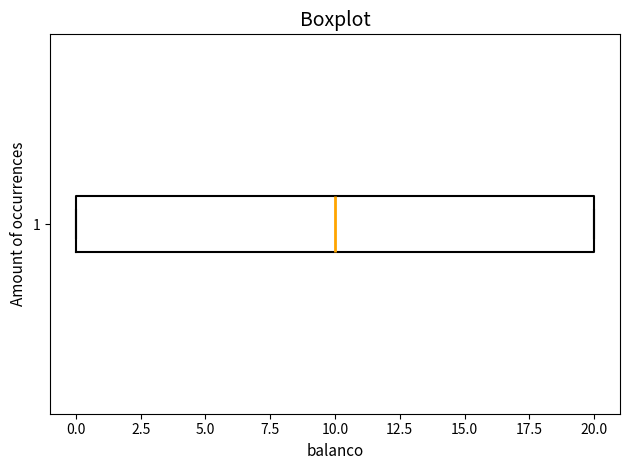

Where does the median line of the box at y = 1 sit on the x-axis? The values are not printed on the chart, so give them approximately, as read against the axis.

10